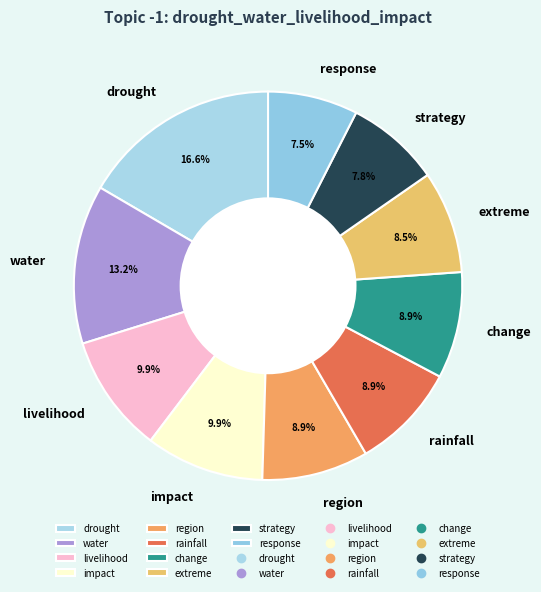

What is the total percentage of drought and water?

29.8%